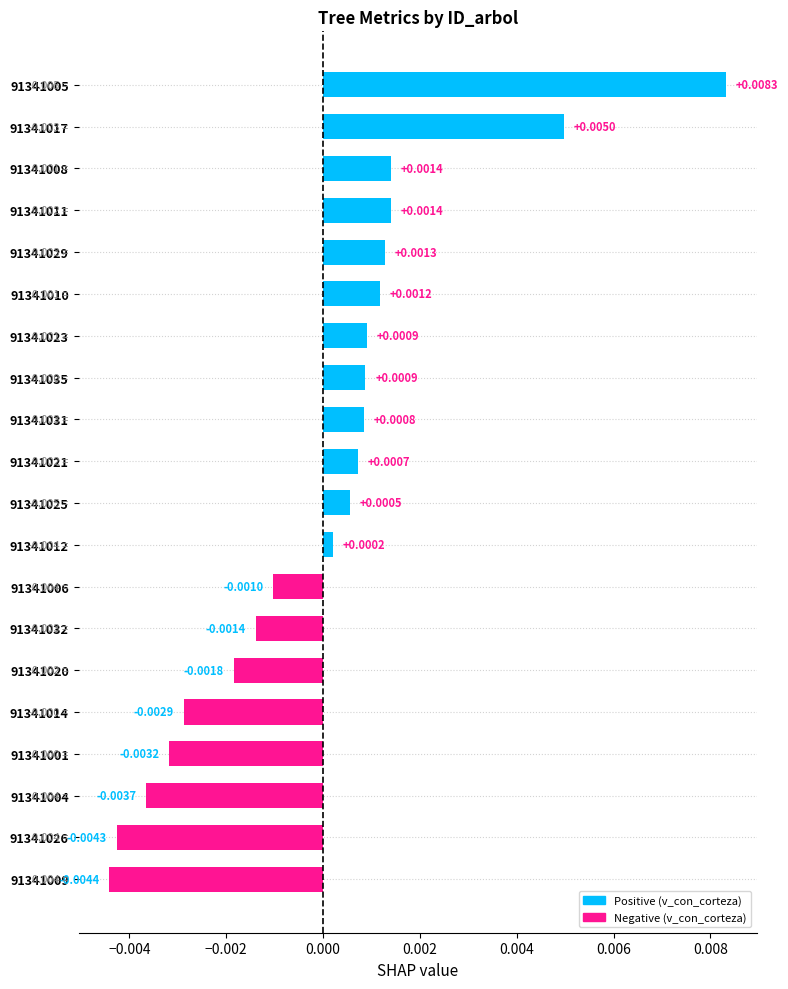

Which has a higher value, 91341029 or 91341017?

91341017